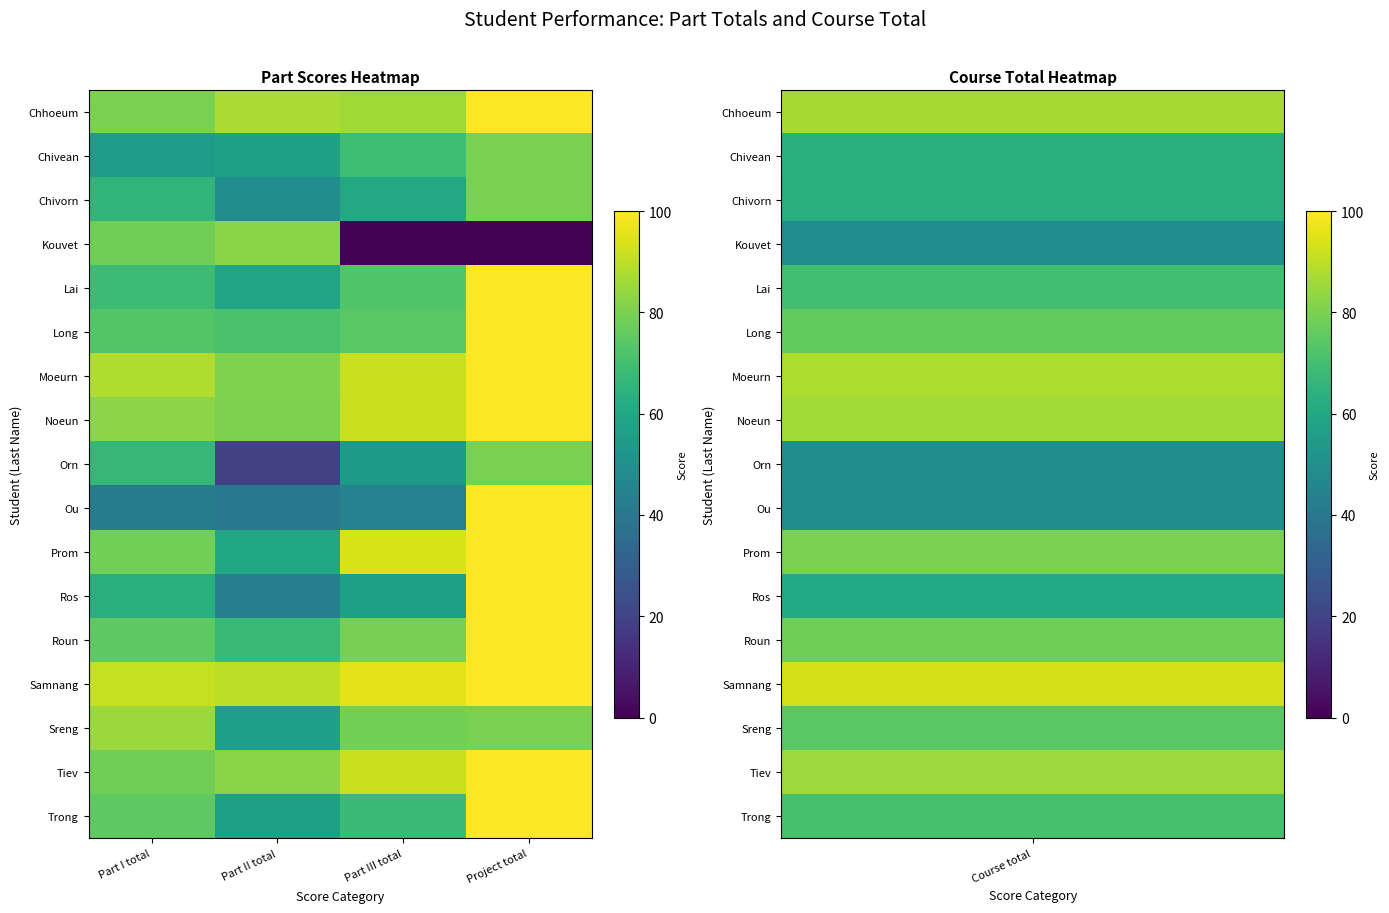

What is the spread (max minus min) of values at Part II total?

70.4